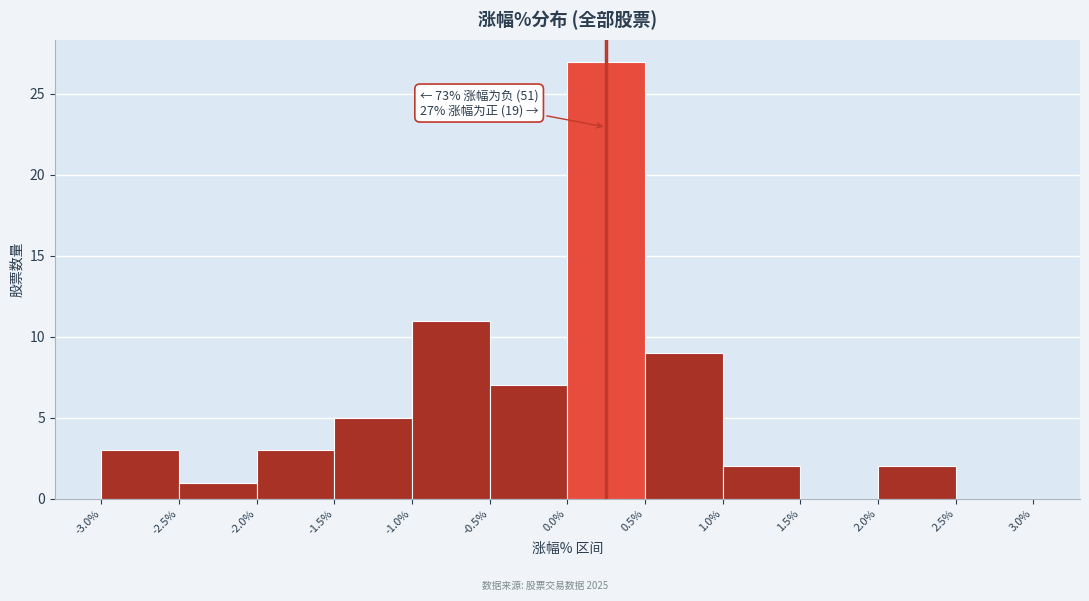

Which range on the x-axis has the tallest bar?

0.0% to 0.5%